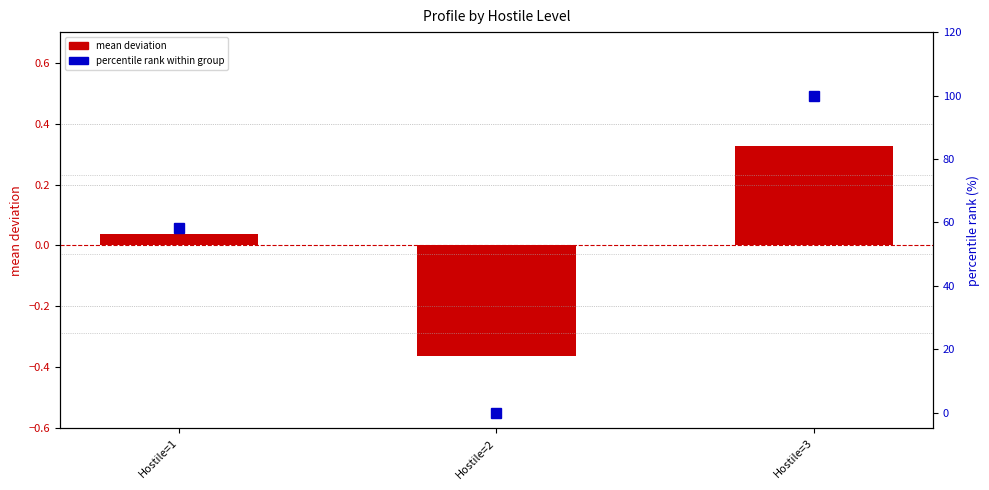

What is the maximum value shown in the chart?

100.0